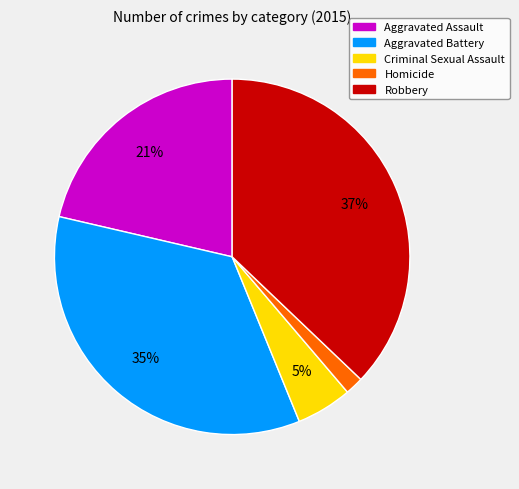

Does Criminal Sexual Assault account for over 50% of the chart?

No